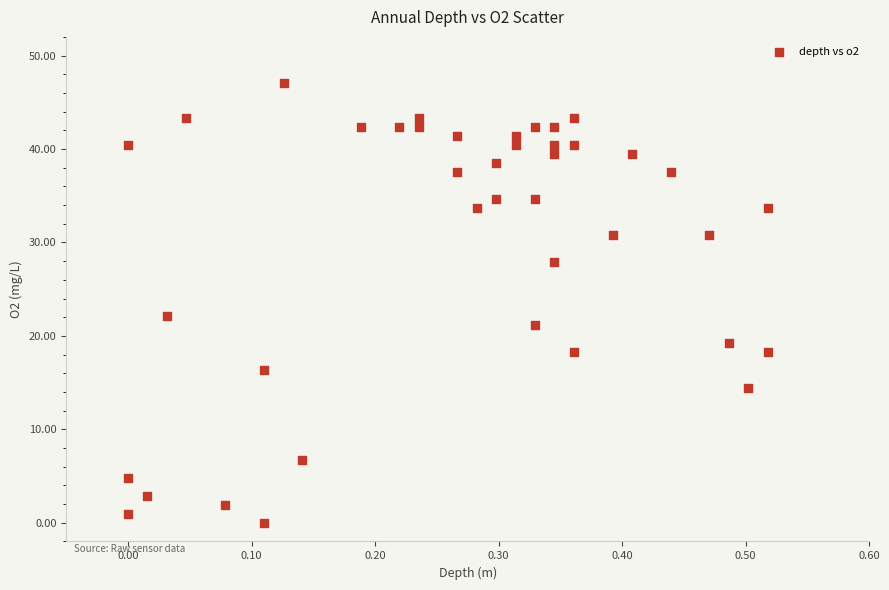

What is the range of Y values (max minus min)?

47.1